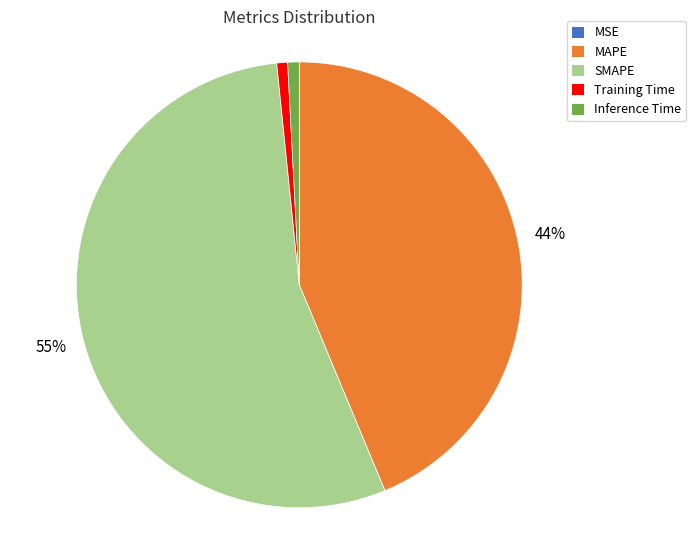

To the nearest percent, what percentage of the pie is Inference Time?

1%